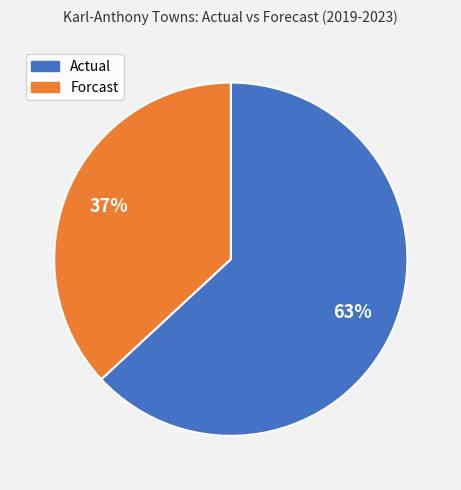

Is there a majority slice in this chart?

Yes